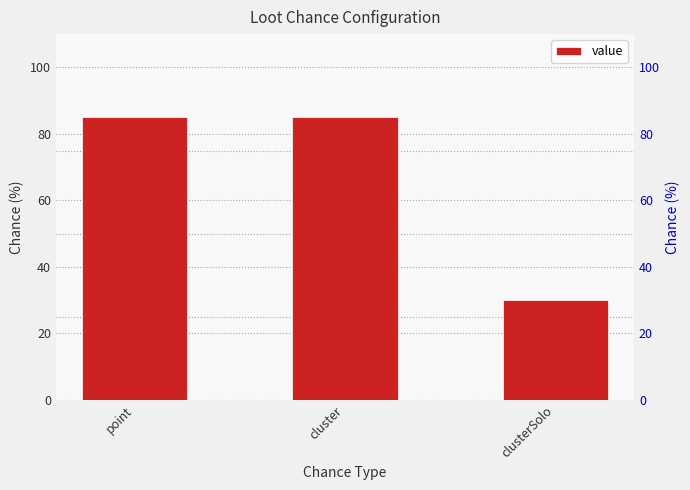

How many series are shown in this chart?

1